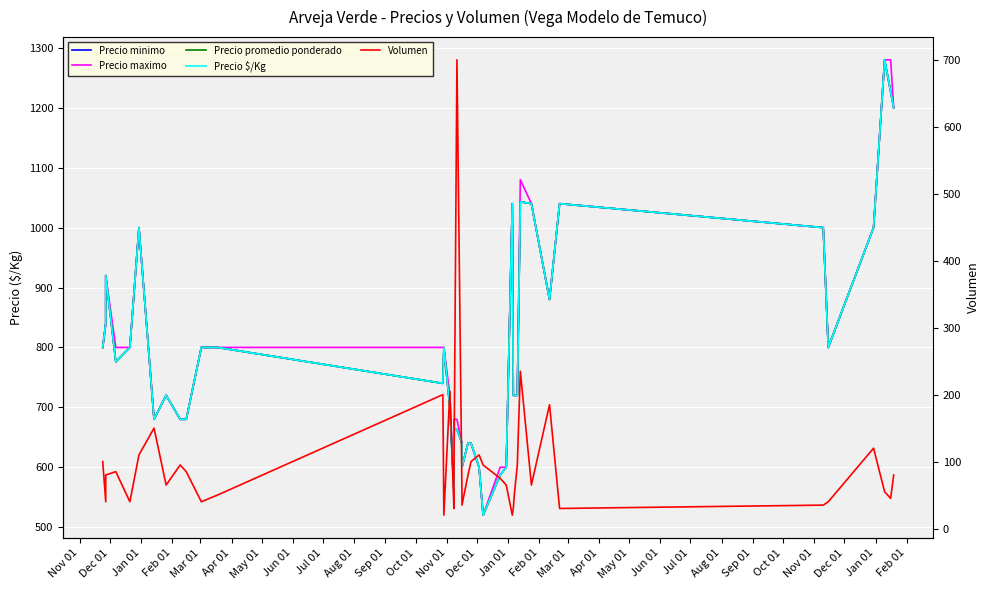

Reading left to right, extract all data points from this chart.

Precio minimo: 800	840	920	776	800	1000	680	720	680	680	800	800	740	800	699	560	663	663	640	600	640	640	600	520	587	600	1040	720	720	720	1043	1040	880	1040	1000	800	1000	1280	1227	1200
Precio maximo: 800	840	920	800	800	1000	680	720	680	680	800	800	800	800	720	560	680	680	640	600	640	640	600	520	600	600	1040	720	720	720	1080	1040	880	1040	1000	800	1000	1280	1280	1200
Precio promedio ponderado: 800	840	920	776	800	1000	680	720	680	680	800	800	740	800	699	560	663	663	640	600	640	640	600	520	587	600	1040	720	720	720	1043	1040	880	1040	1000	800	1000	1280	1227	1200
Precio $/Kg: 800	840	920	776	800	1000	680	720	680	680	800	800	740	800	699	560	663	663	640	600	640	640	600	520	587	600	1040	720	720	720	1043	1040	880	1040	1000	800	1000	1280	1227	1200
Volumen: 100	40	80	85	40	110	150	65	95	85	40	50	200	20	205	30	70	700	55	35	80	100	110	95	75	65	20	30	50	95	235	65	185	30	35	40	120	55	45	80